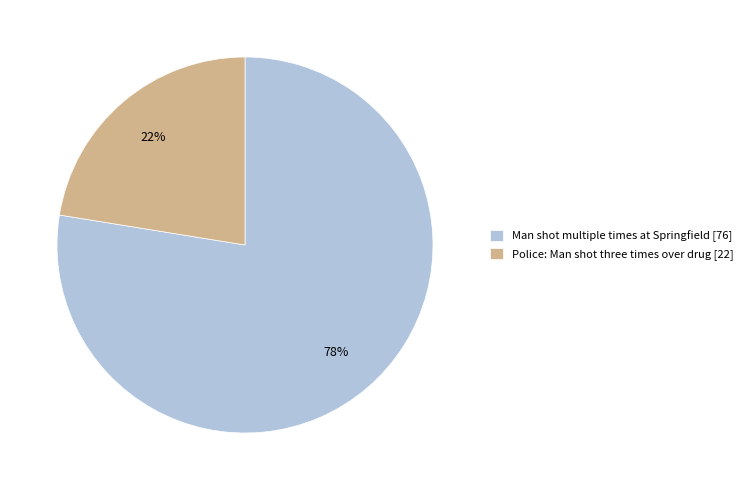

To the nearest percent, what percentage of the pie is Police: Man shot three times over drug?

22%